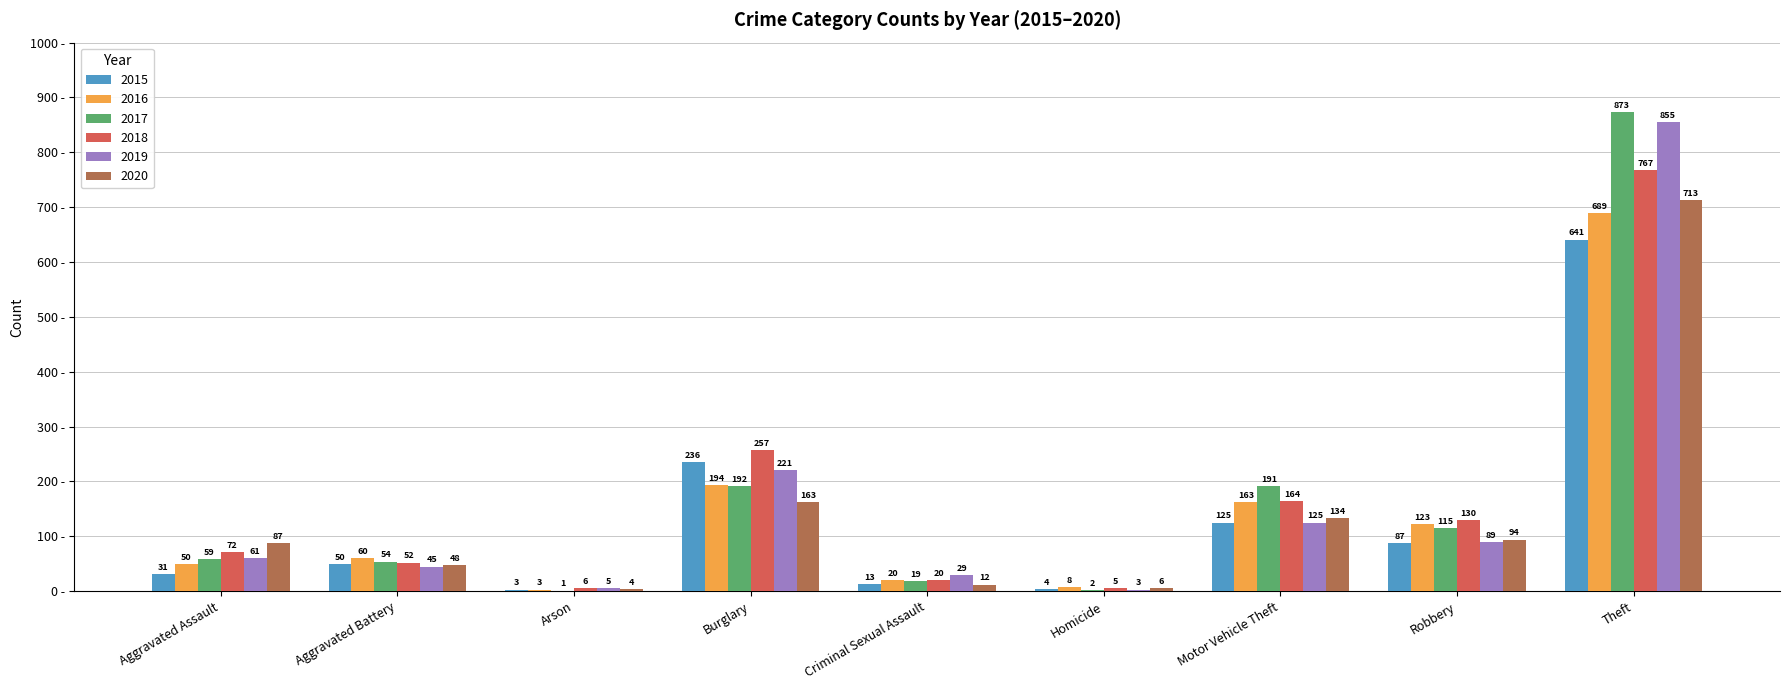

Which series has the largest range (max minus min)?

2017